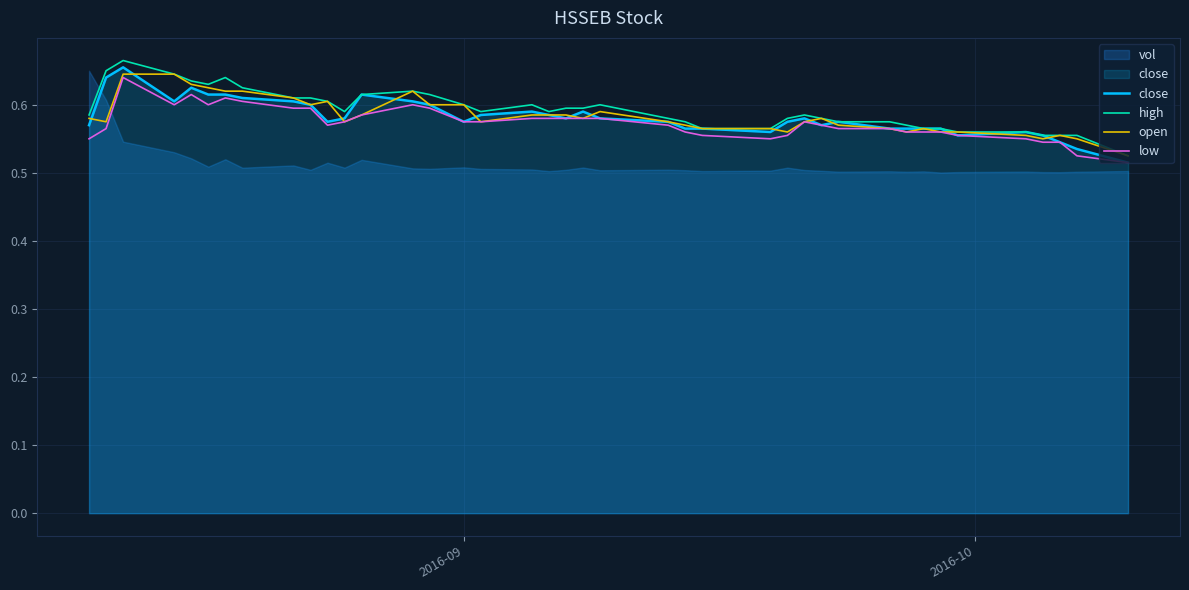

How many interior local valleys does the close series have?

7